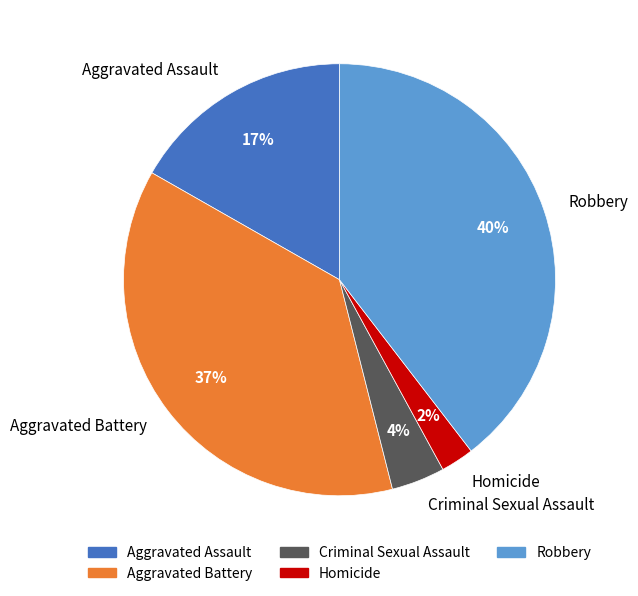

Which slice is the largest?

Robbery